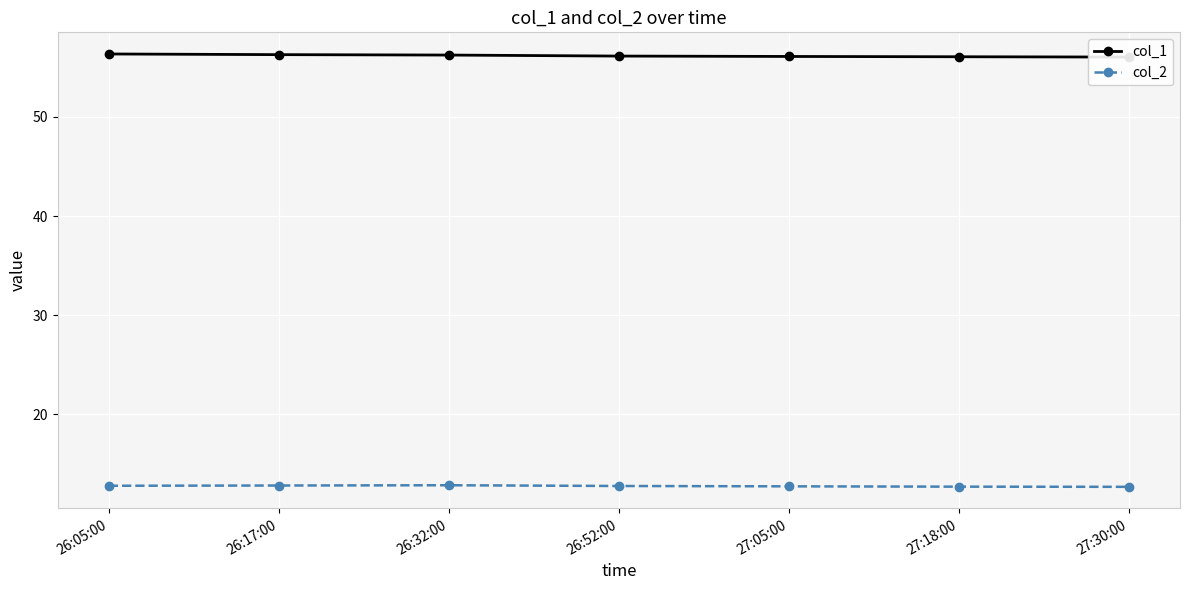

Count the col_2 values in the range 12 to 13.

7